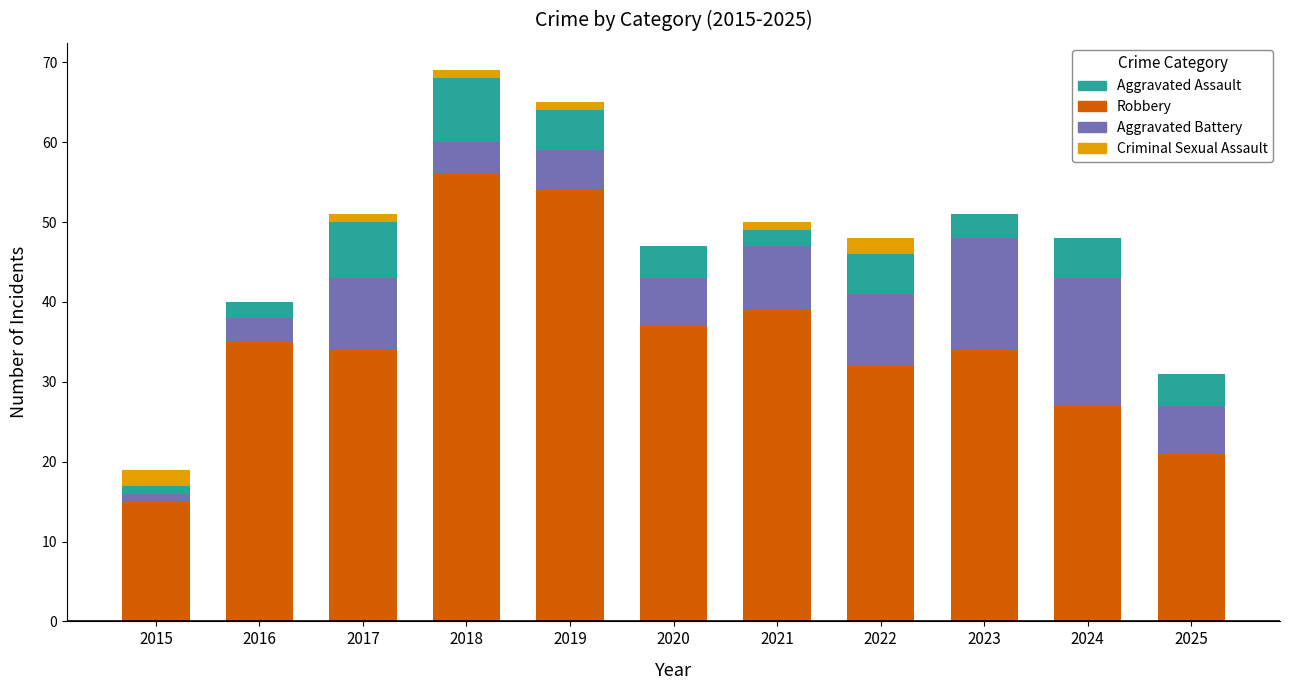

True or false: Robbery has a value of 26 at 2015.

False